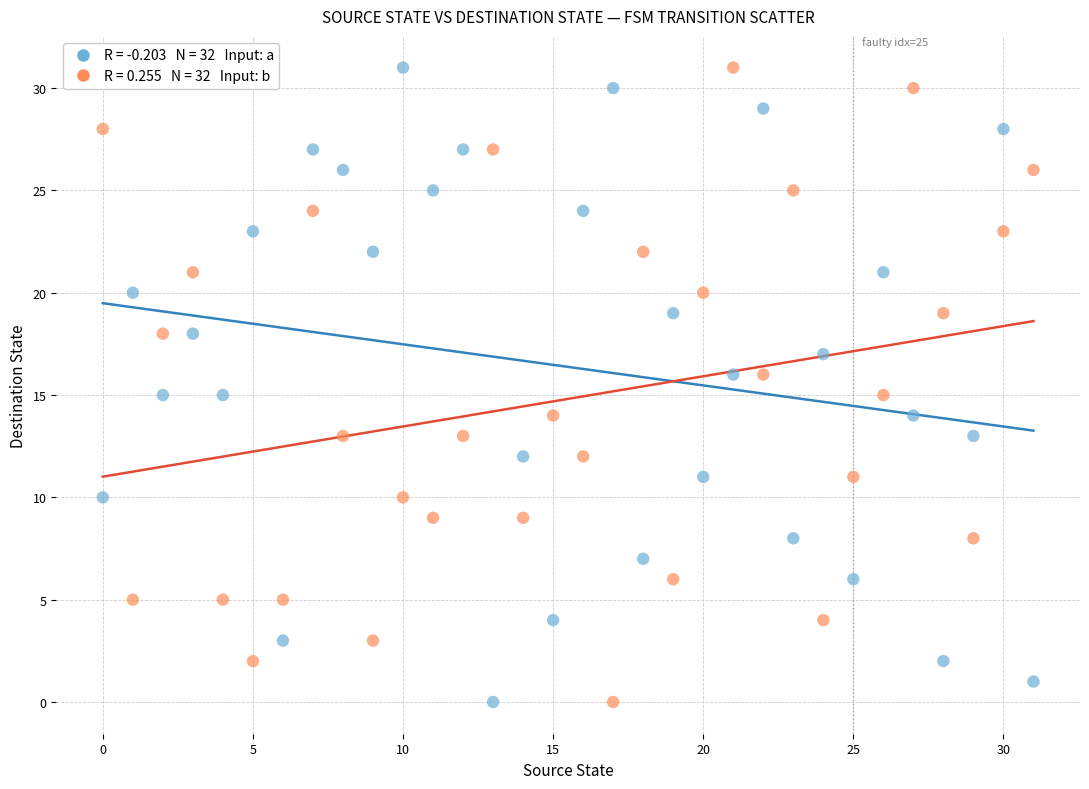

How many points are shown in the scatter plot?

64